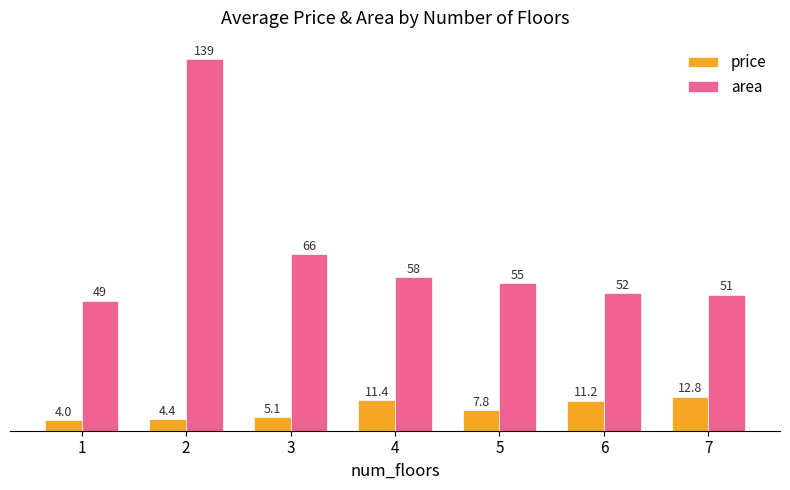

Which series has the largest range (max minus min)?

area